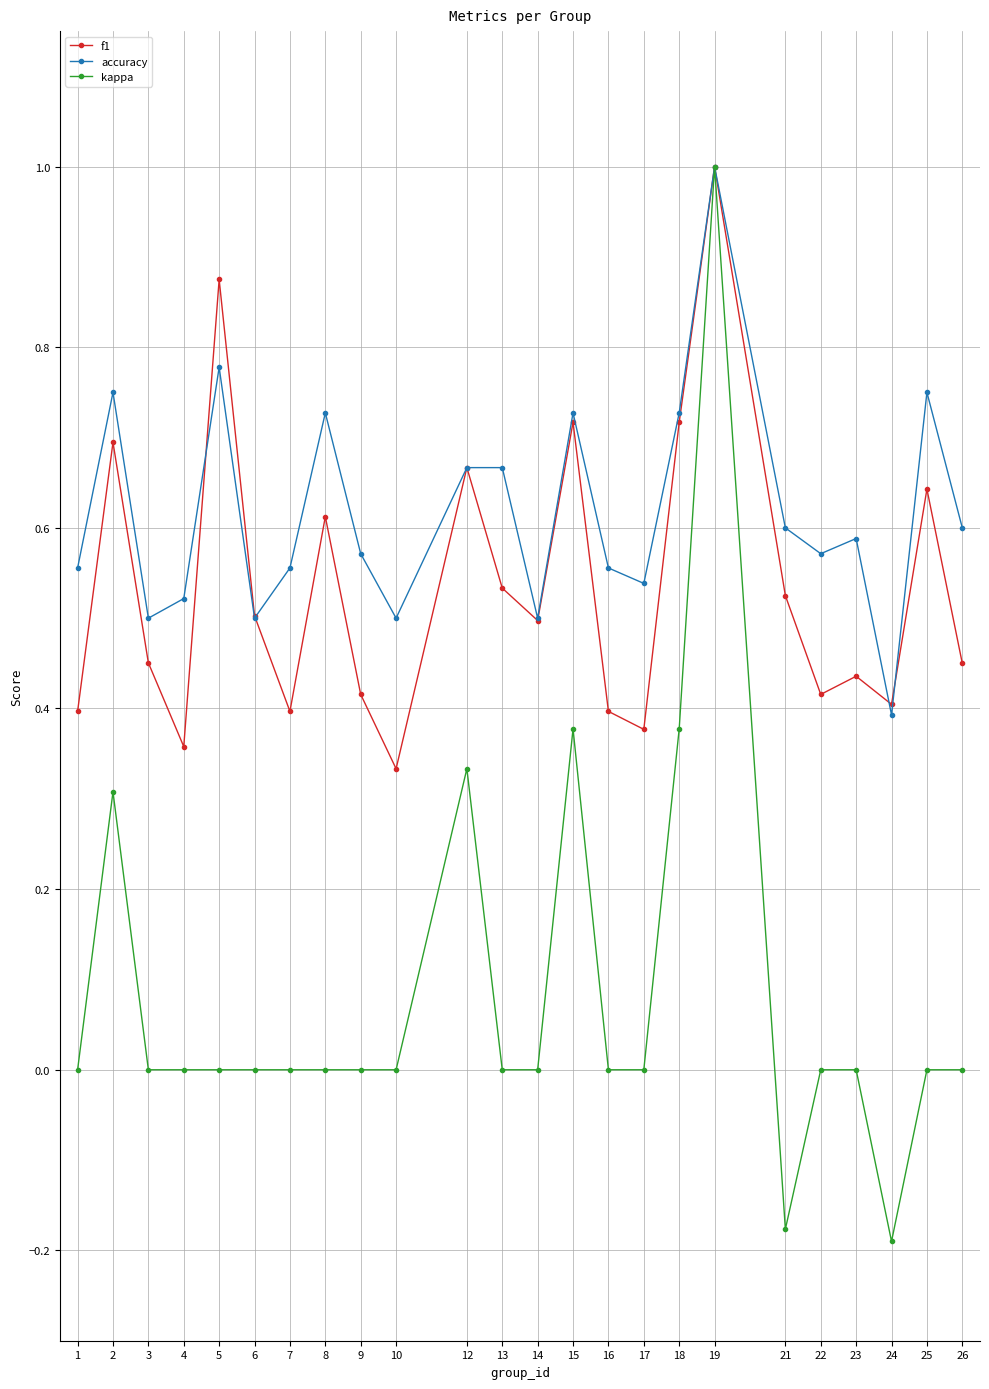

Rank the series at 17 from lowest to highest value.

kappa, f1, accuracy